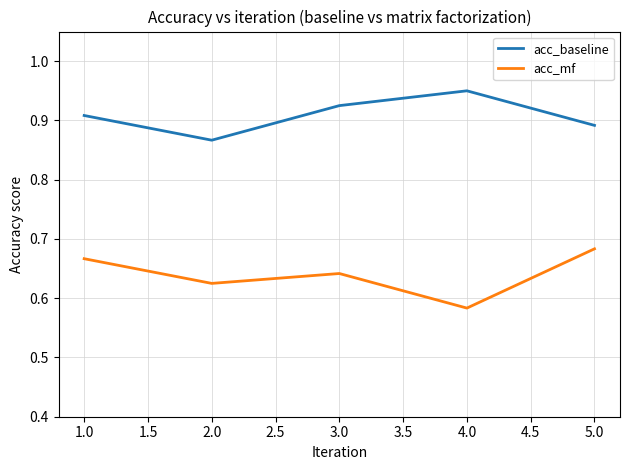

Which category has the highest value in the acc_mf series?

5.0